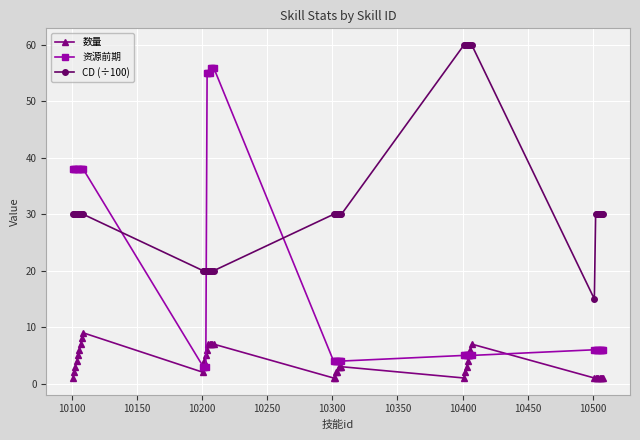

List the series in order of their peak value, highest first.

CD (÷100), 资源前期, 数量